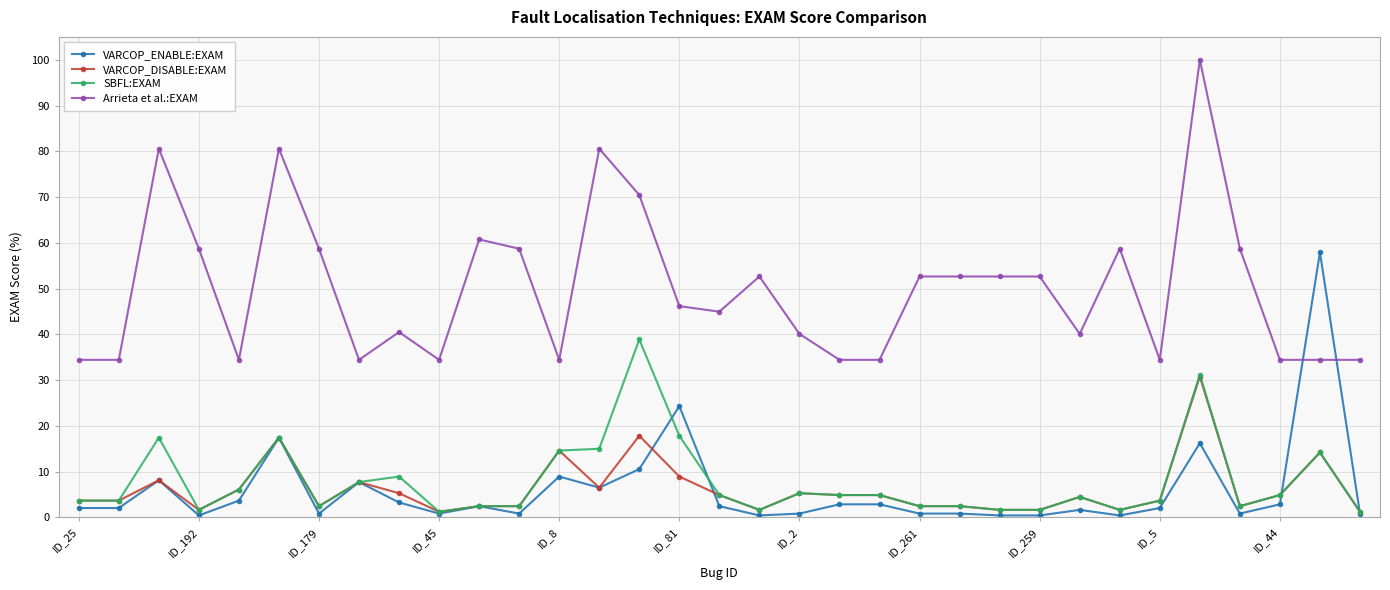

What is the lowest value of the SBFL:EXAM series?

1.2